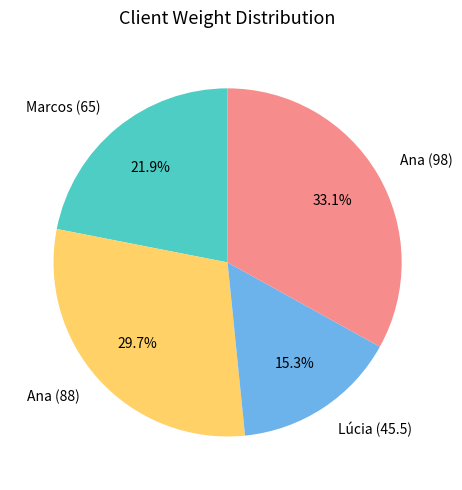

Which category has the biggest portion of the pie?

Ana (98)